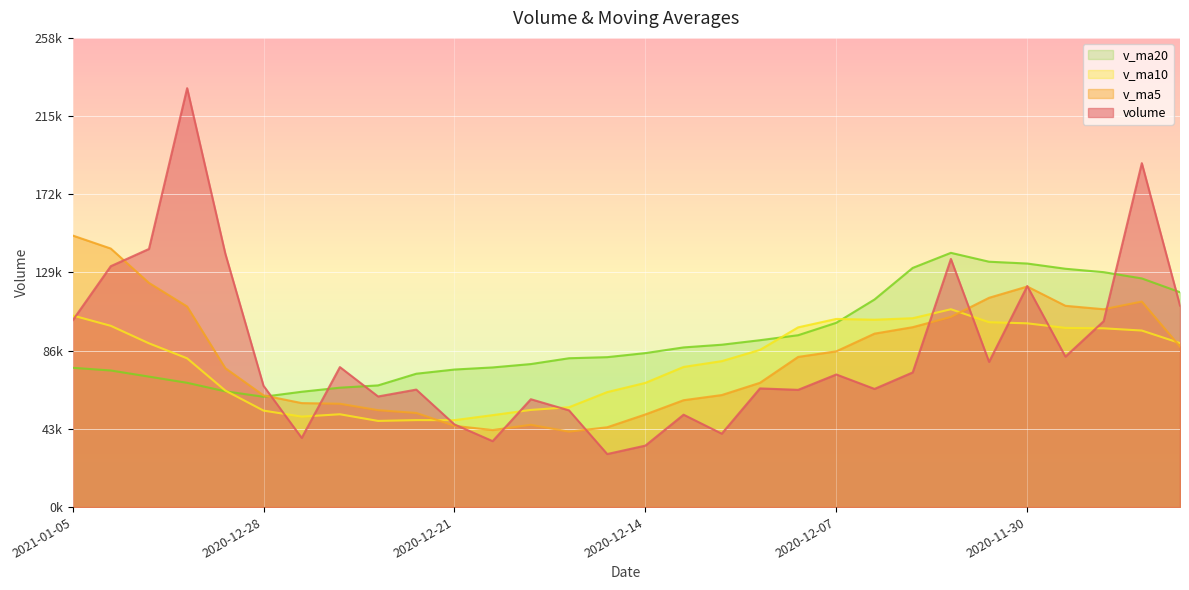

What is the average value of the volume series?

85616.6